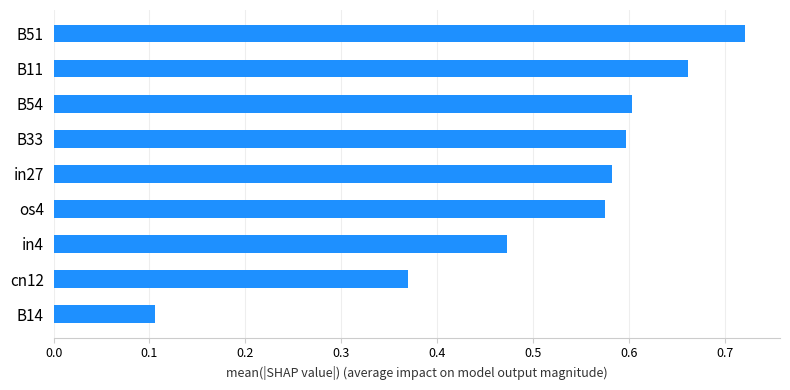

List the labels in order of value, smallest first.

B14, cn12, in4, os4, in27, B33, B54, B11, B51